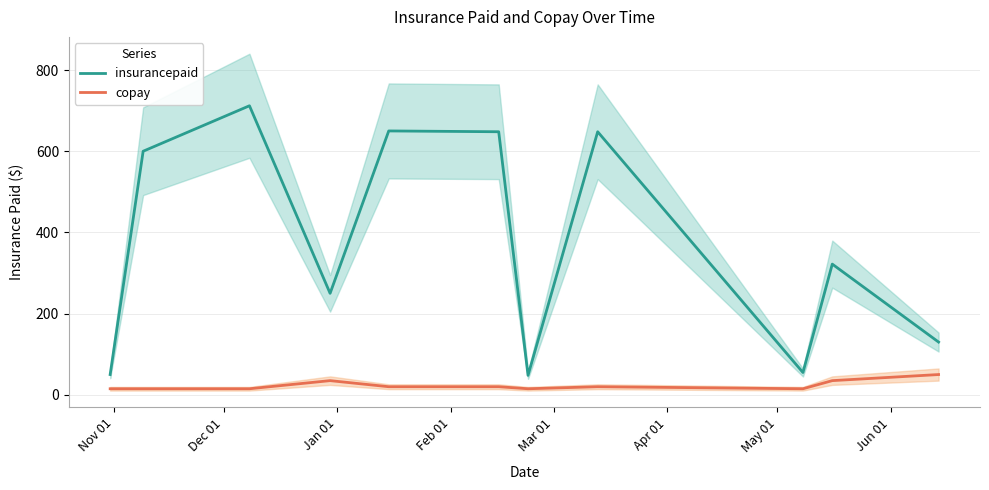

True or false: insurancepaid and copay intersect in this chart.

False